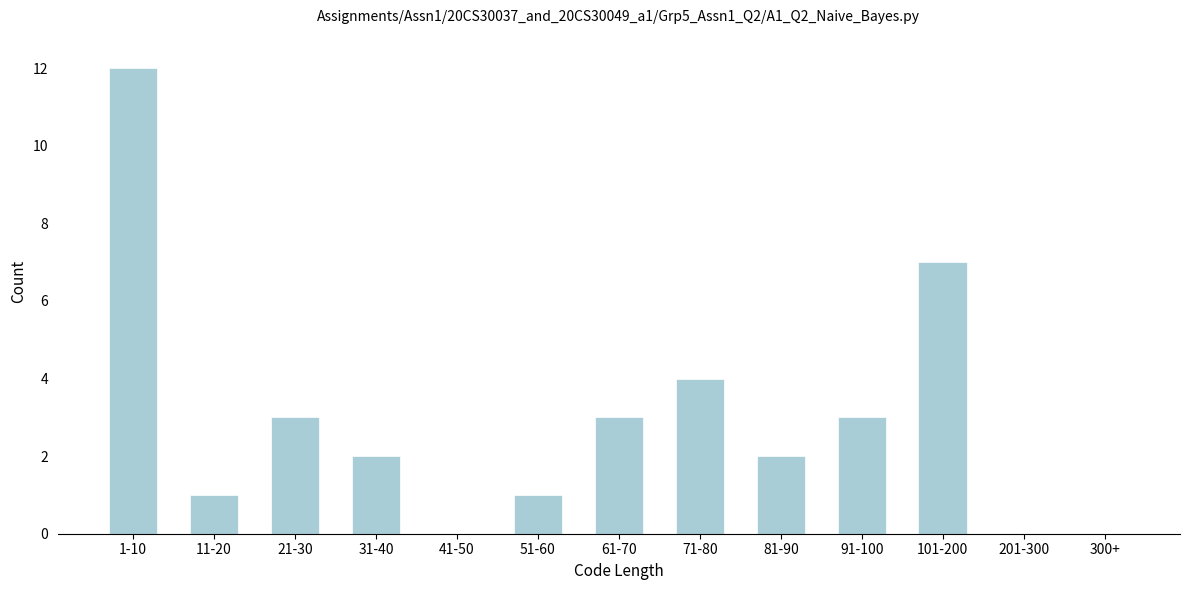

Reading left to right, extract all data points from this chart.

1-10=12	11-20=1	21-30=3	31-40=2	41-50=0	51-60=1	61-70=3	71-80=4	81-90=2	91-100=3	101-200=7	201-300=0	300+=0